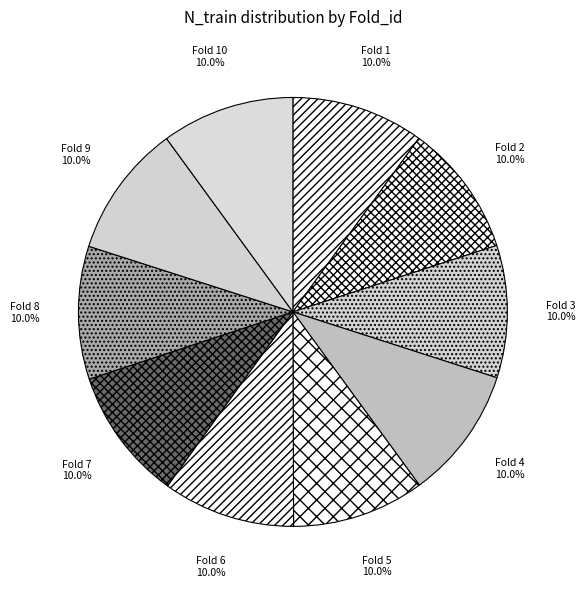

Approximately how many times larger is the value at Fold 8 compared to Fold 2?

1.0